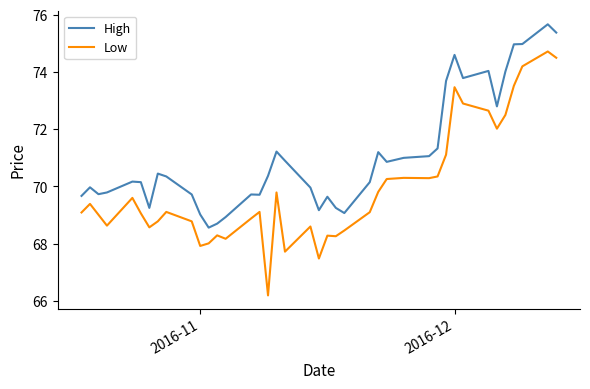

Which series has the largest range (max minus min)?

Low